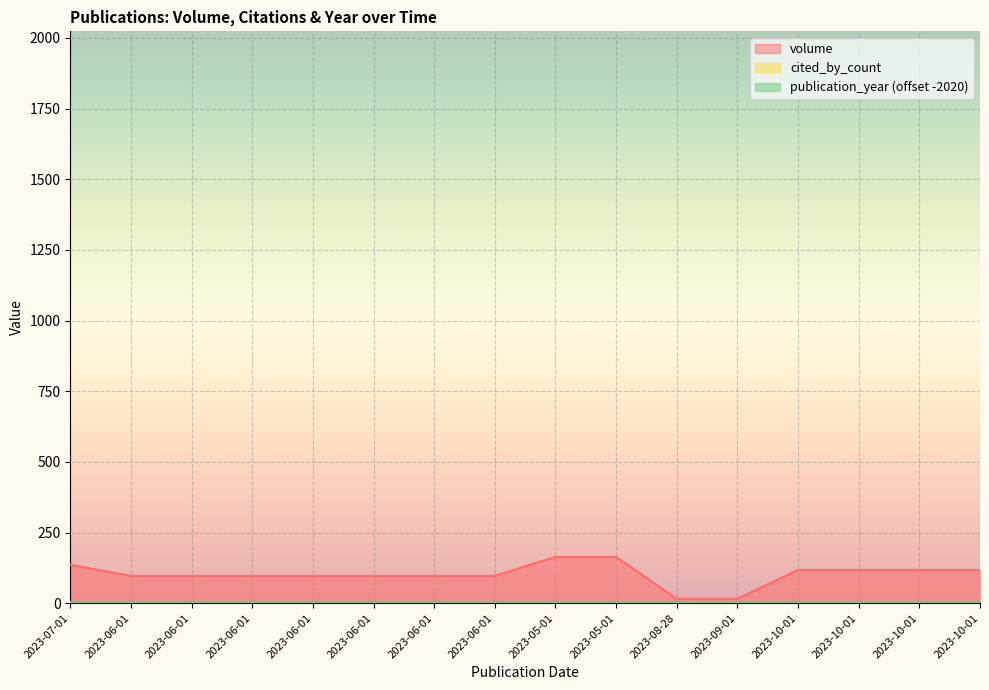

What is the sum of all volume values?

1647